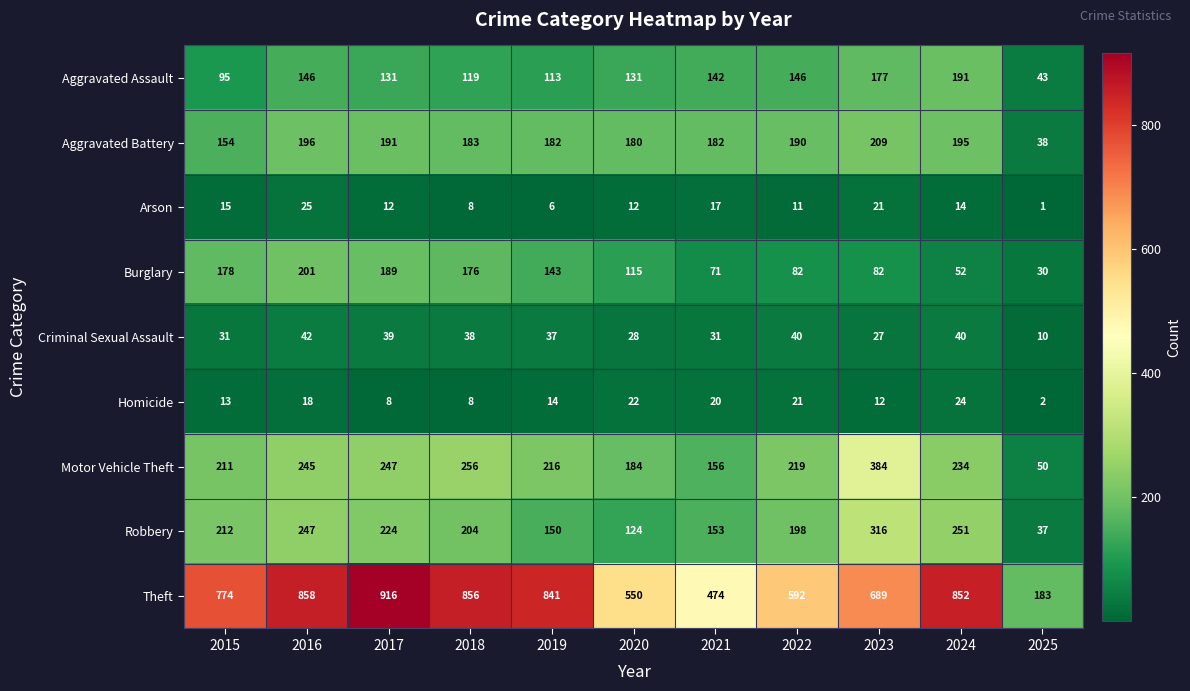

True or false: Homicide has a value of 30 at 2016.

False